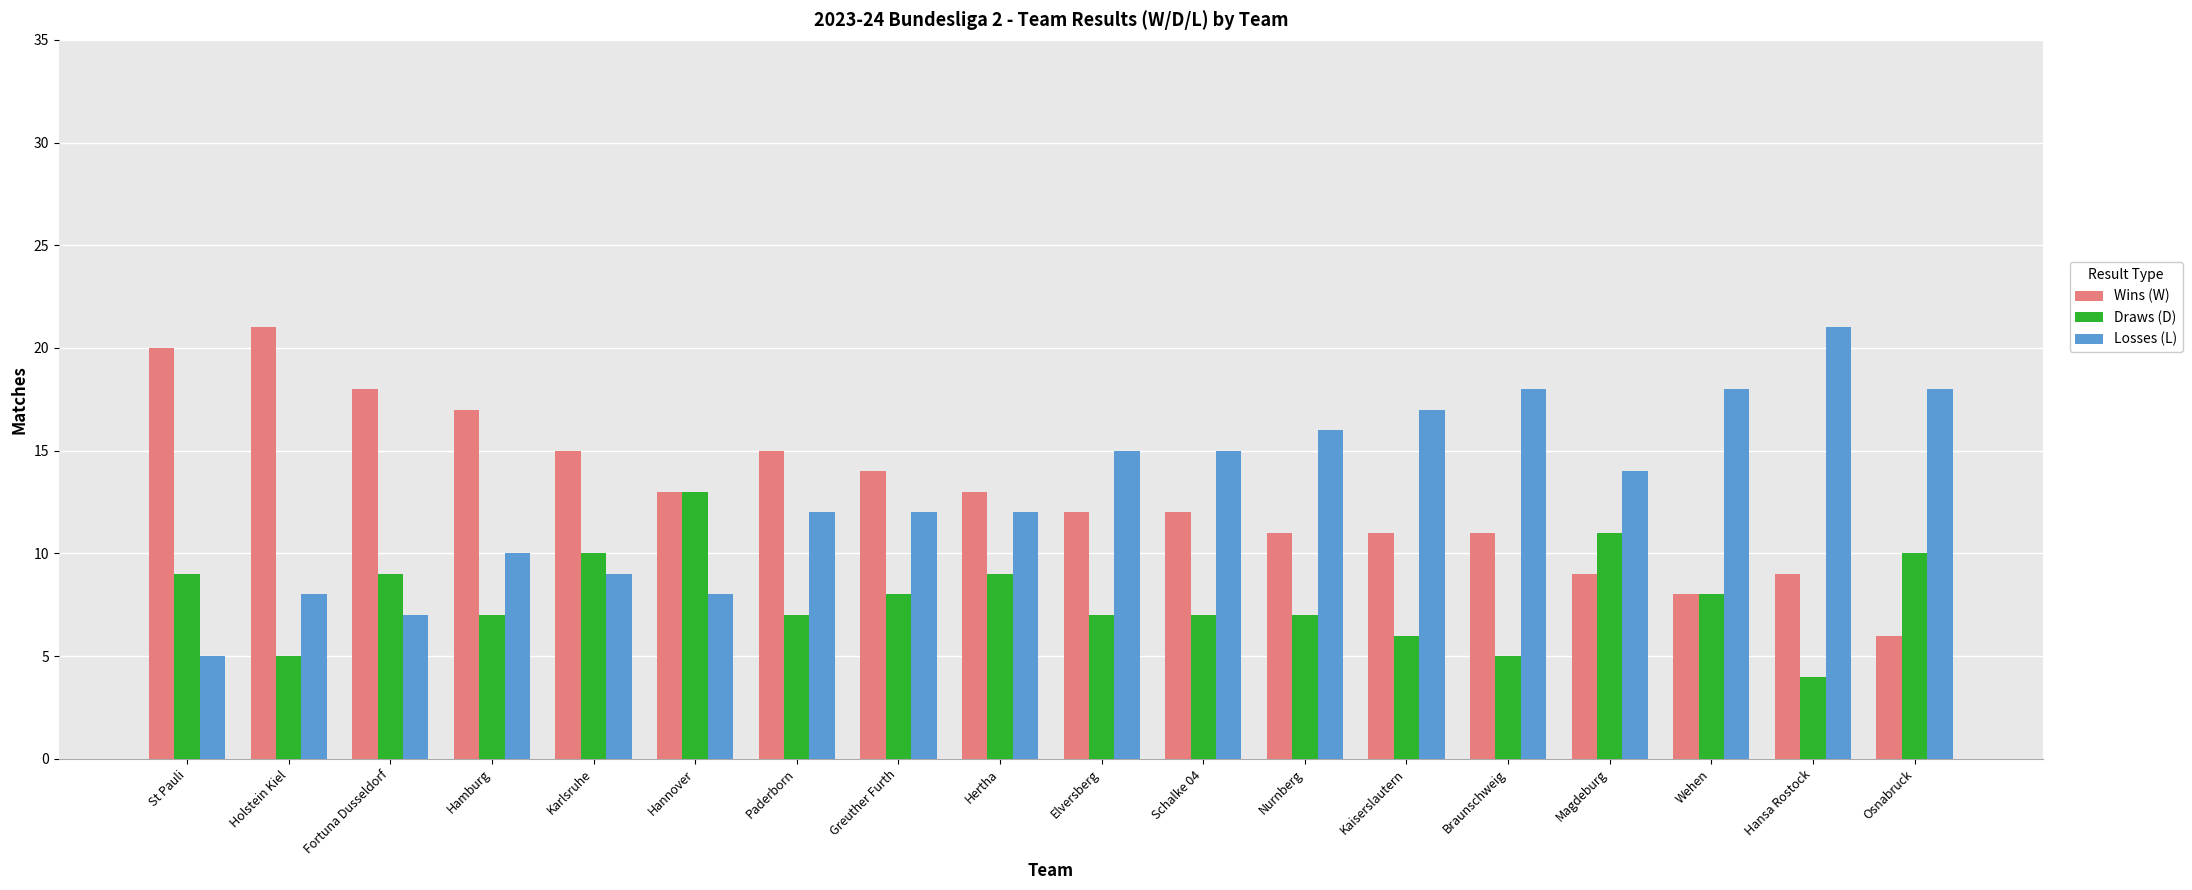

What is the spread (max minus min) of values at Hansa Rostock?

17